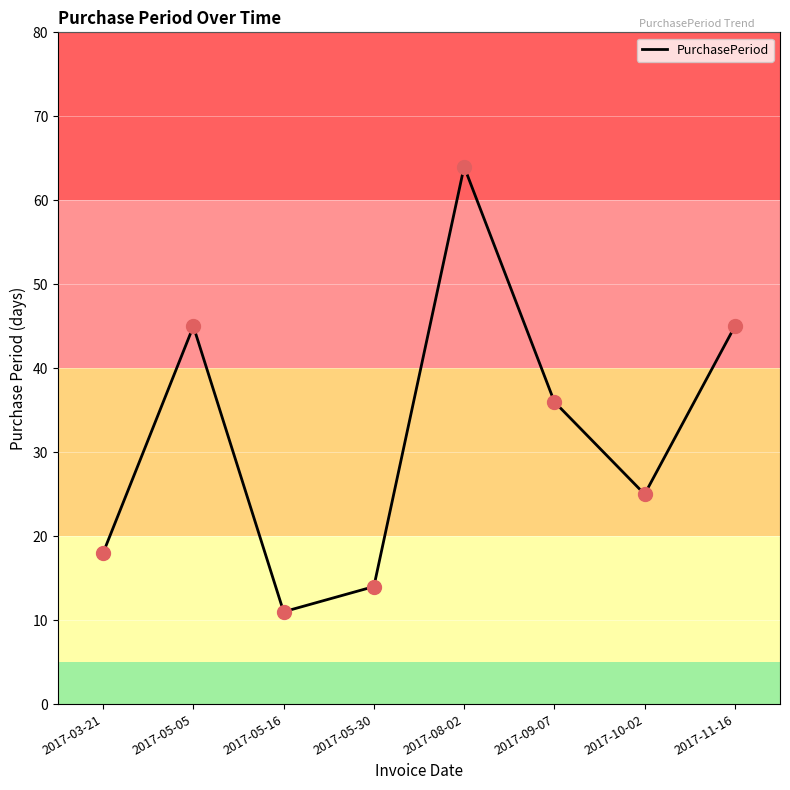

Between 2017-05-05 and 2017-03-21, which is larger?

2017-05-05